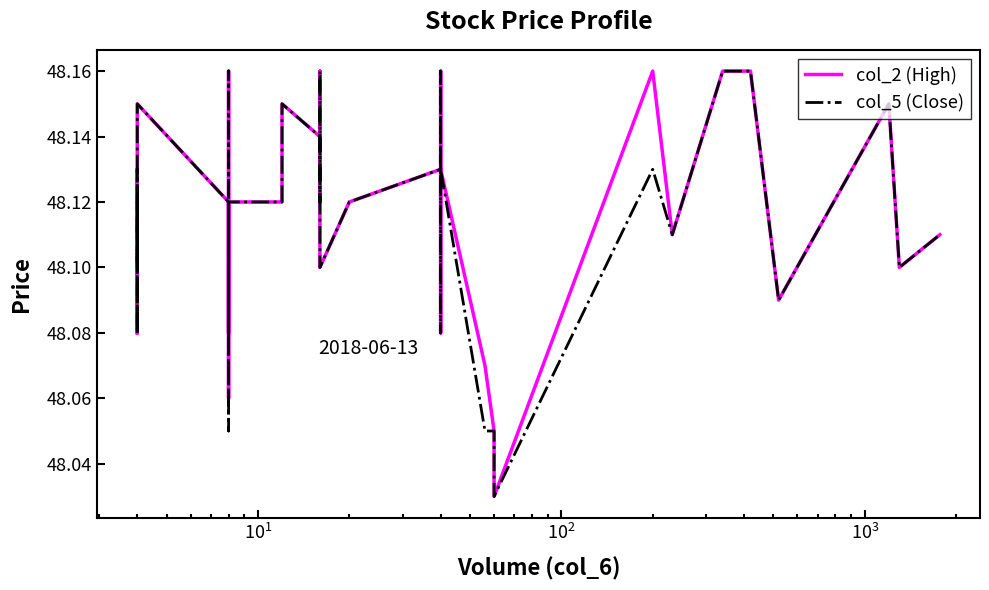

Rank the series by their maximum value, from lowest to highest.

col_2 (High), col_5 (Close)